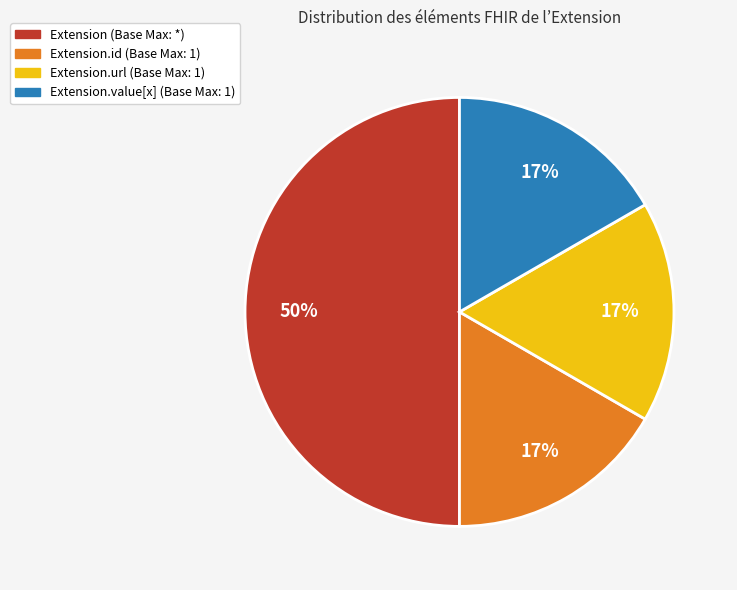

To the nearest percent, what is the difference between the largest and smallest slice percentages?

33%